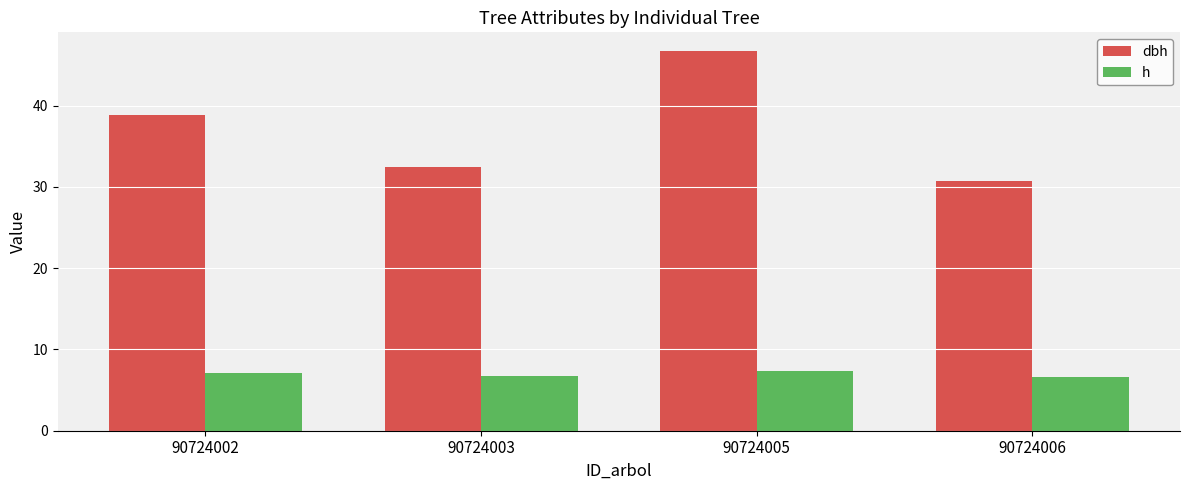

Rank the series by their maximum value, from lowest to highest.

h, dbh